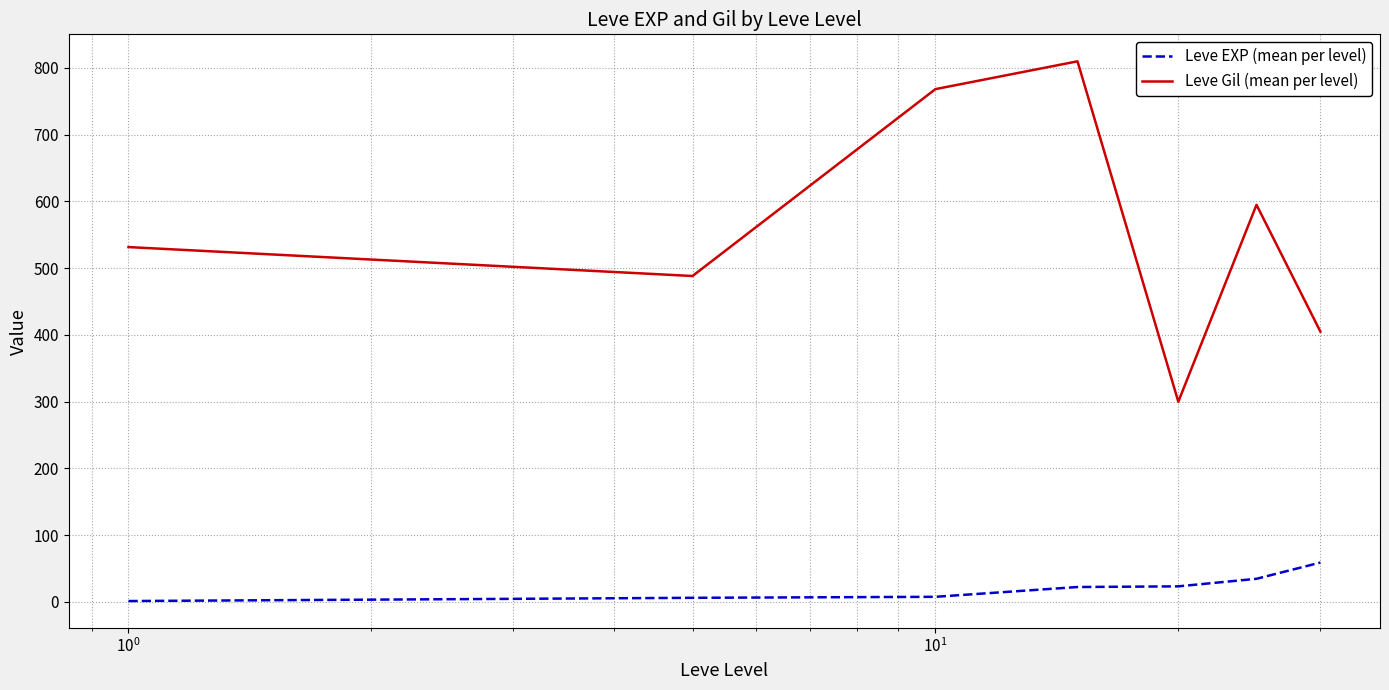

What is the maximum value for Leve EXP (mean per level)?

59.0